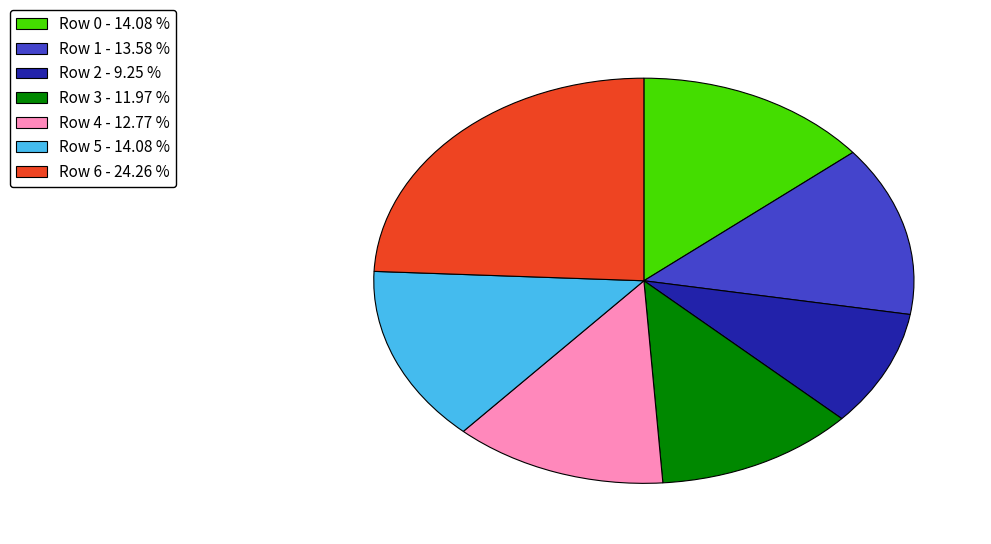

Combined, do Row 5 and Row 1 account for over 50%?

No